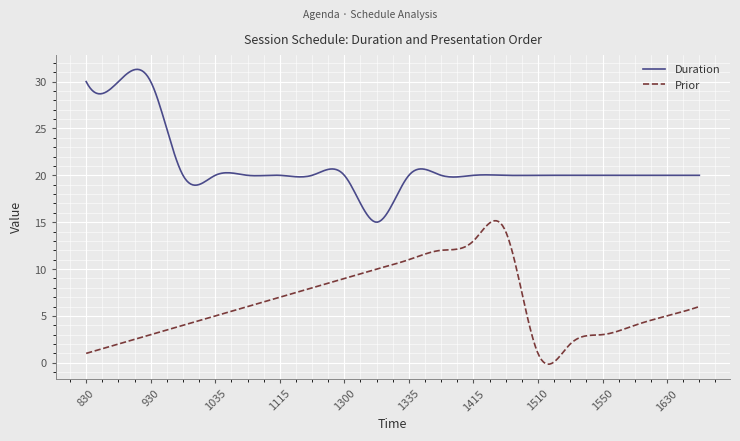

Rank the series by their maximum value, from highest to lowest.

Duration, Prior